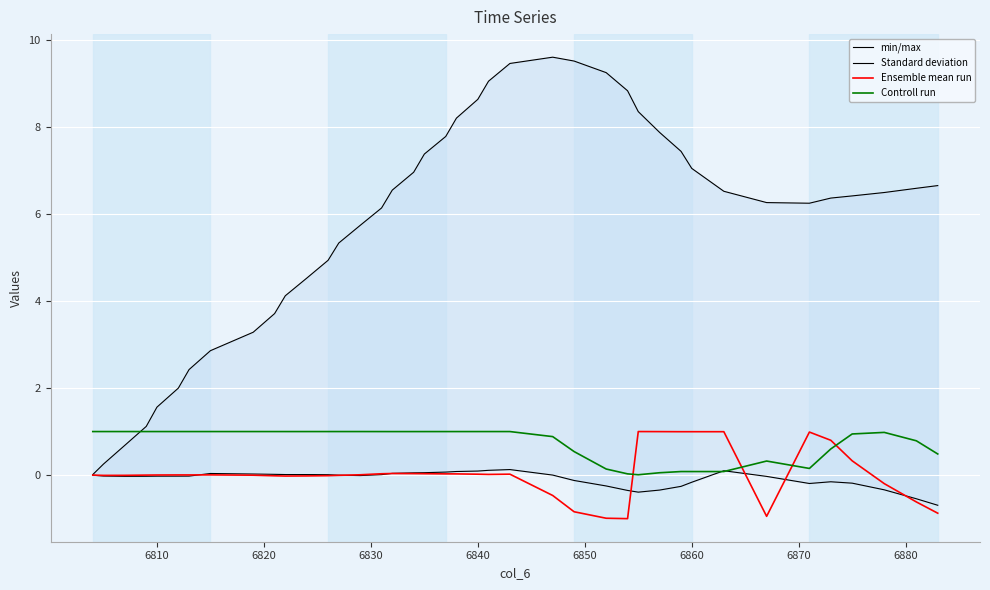

What is the highest value of the Ensemble mean run series?

1.0